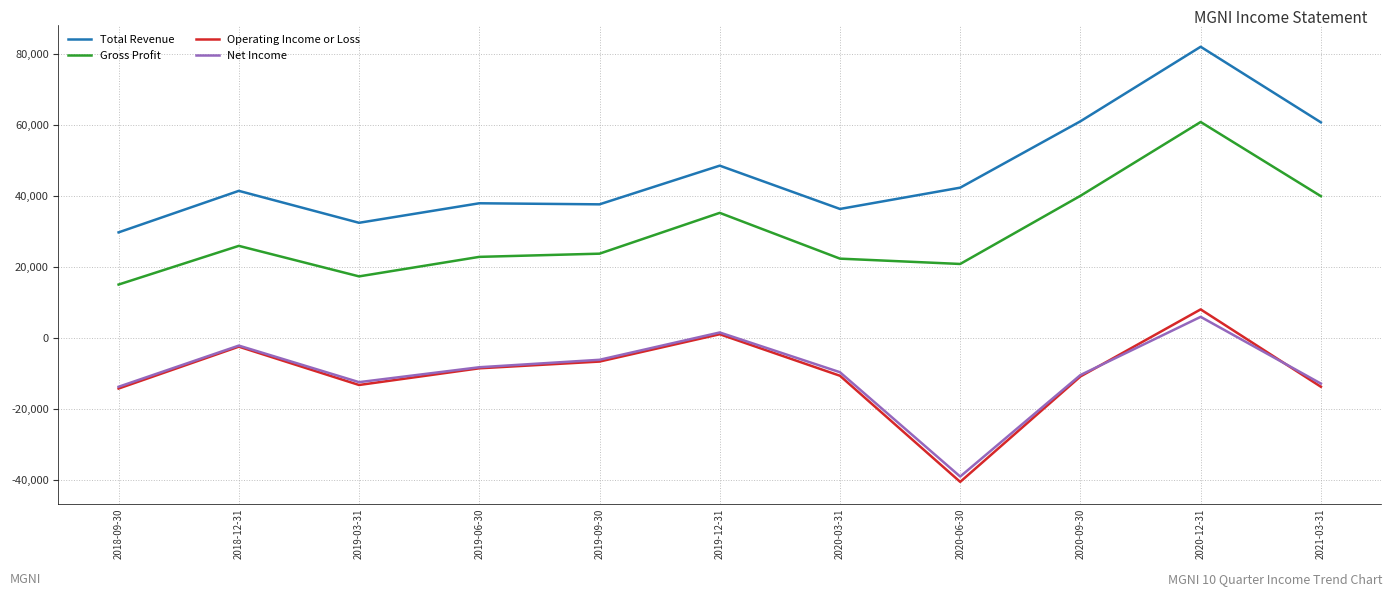

The value of Operating Income or Loss at 2021-03-31 is -13800. True or false?

True